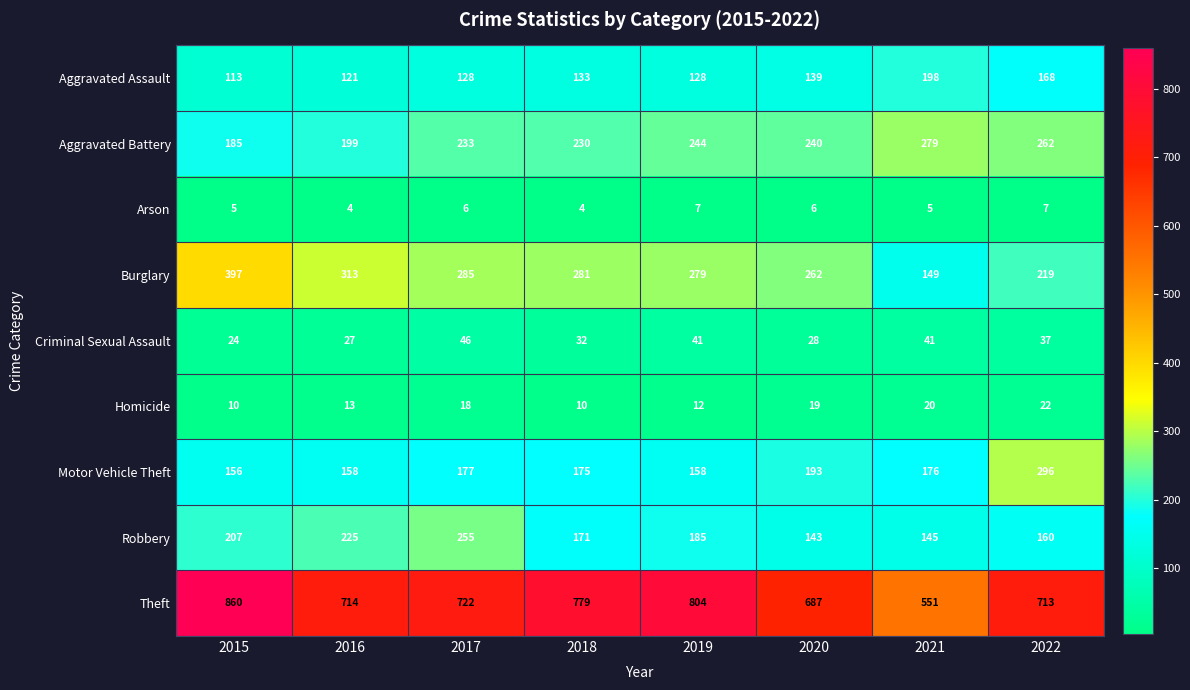

At which label is Criminal Sexual Assault closest to 35?

2022